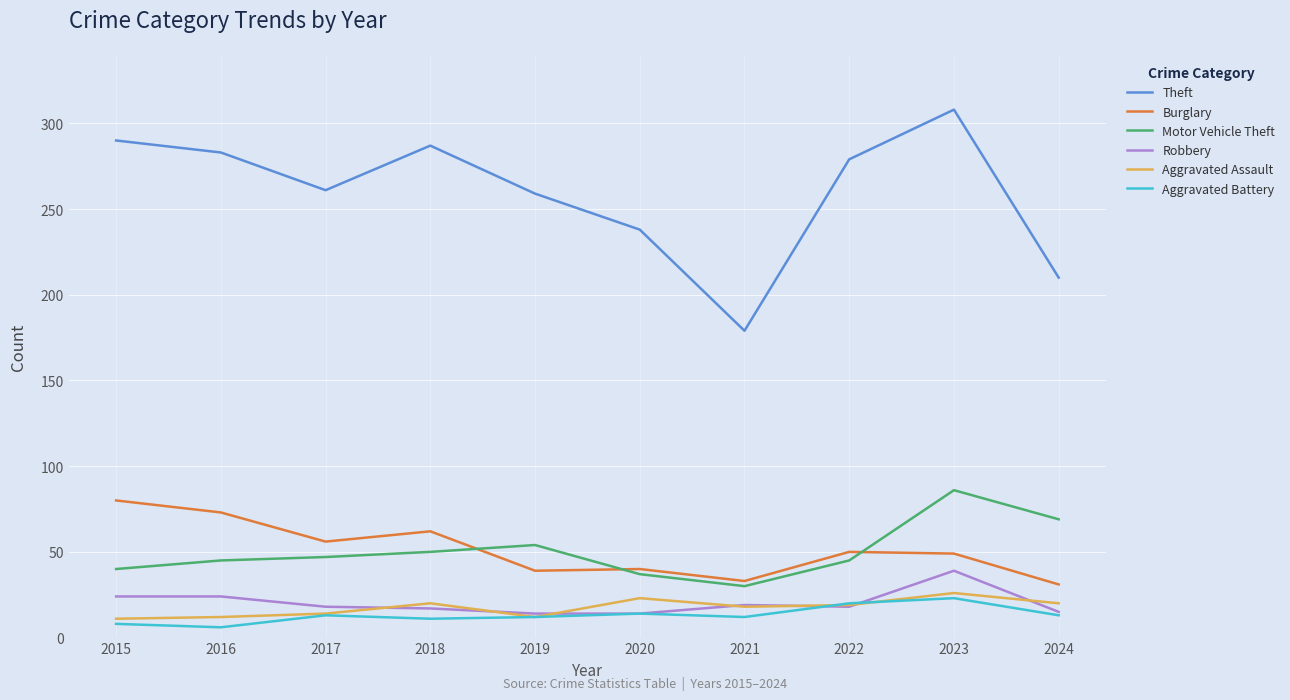

In Aggravated Assault, how many points are lower than both neighbors (excluding endpoints)?

2